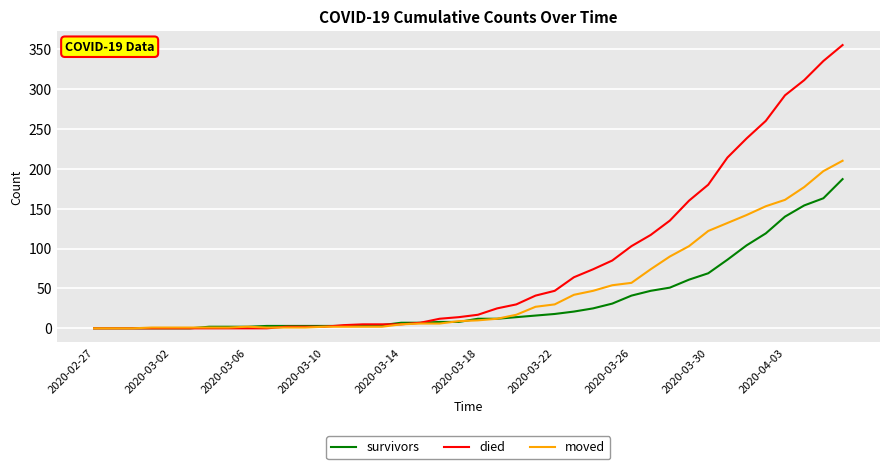

Rank the series by their average value, from lowest to highest.

survivors, moved, died